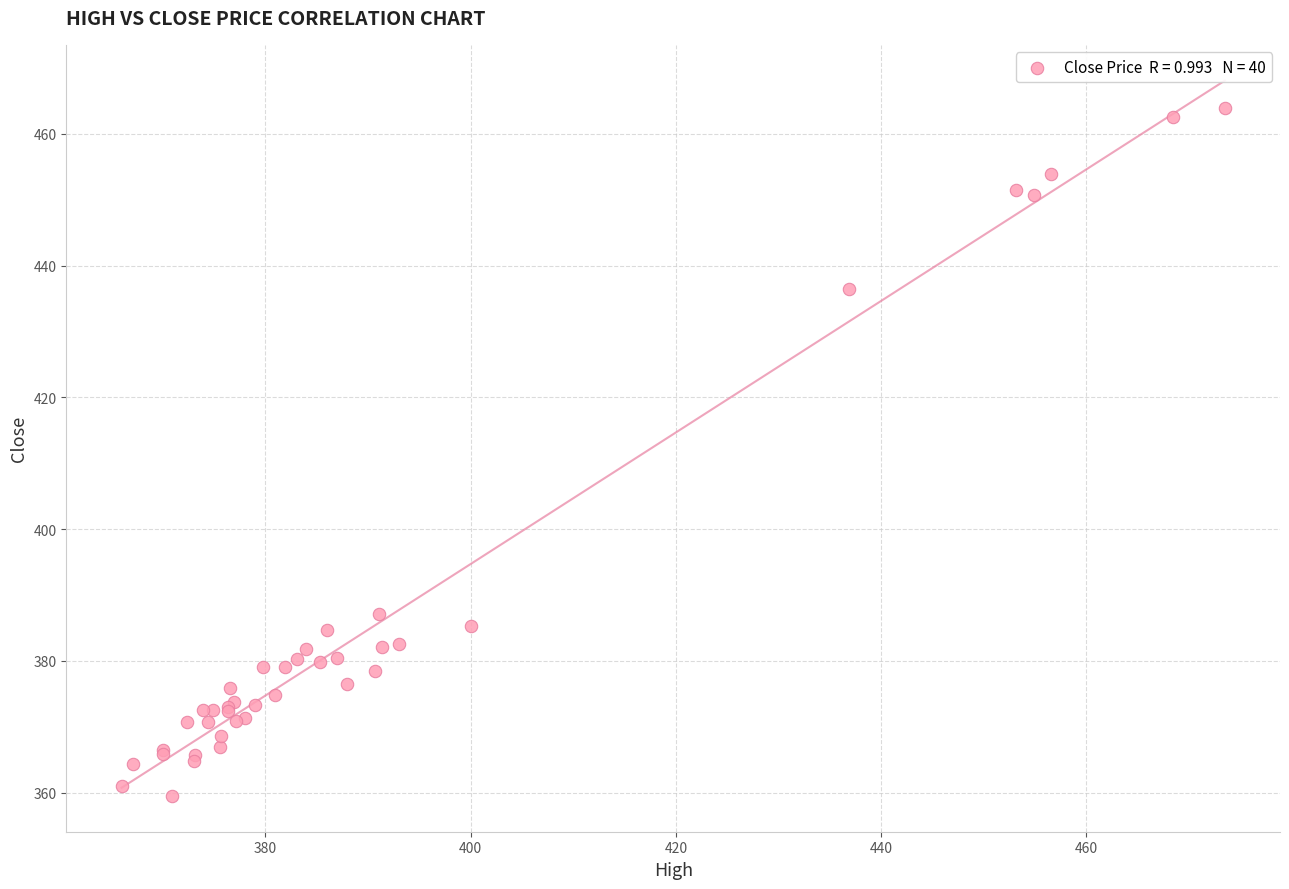

What Y value in the scatter plot is closest to 411?

387.1